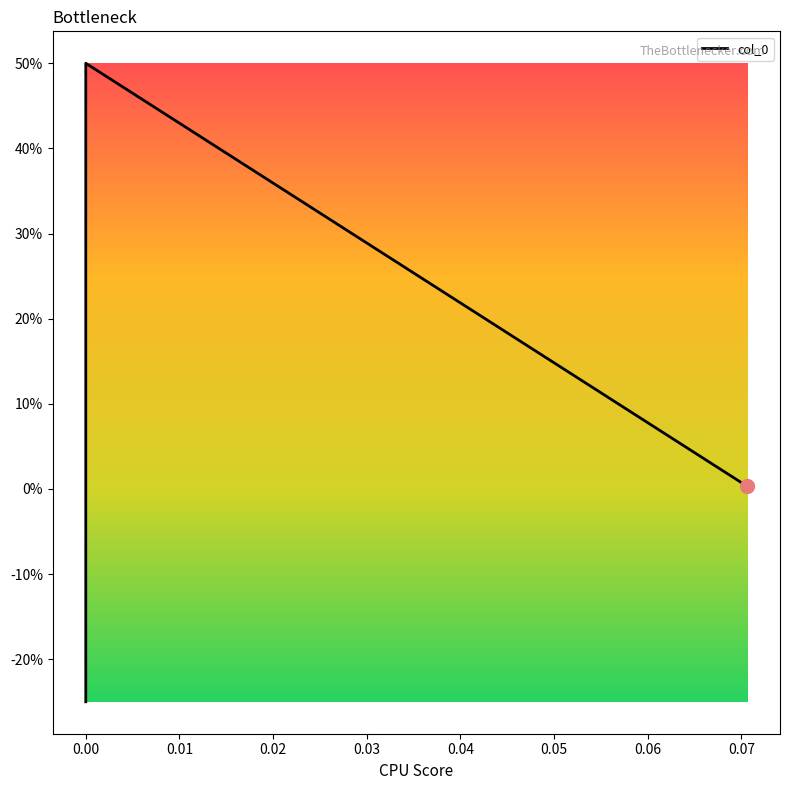

The value at 0.07058823529411765 is 0.0. True or false?

True